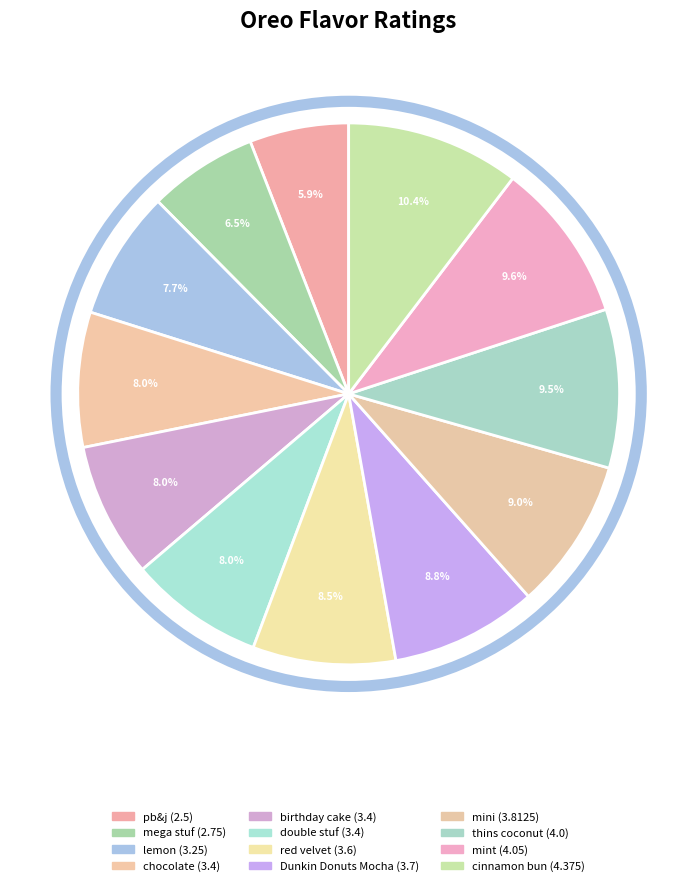

The birthday cake slice represents 1% of the pie. True or false?

False